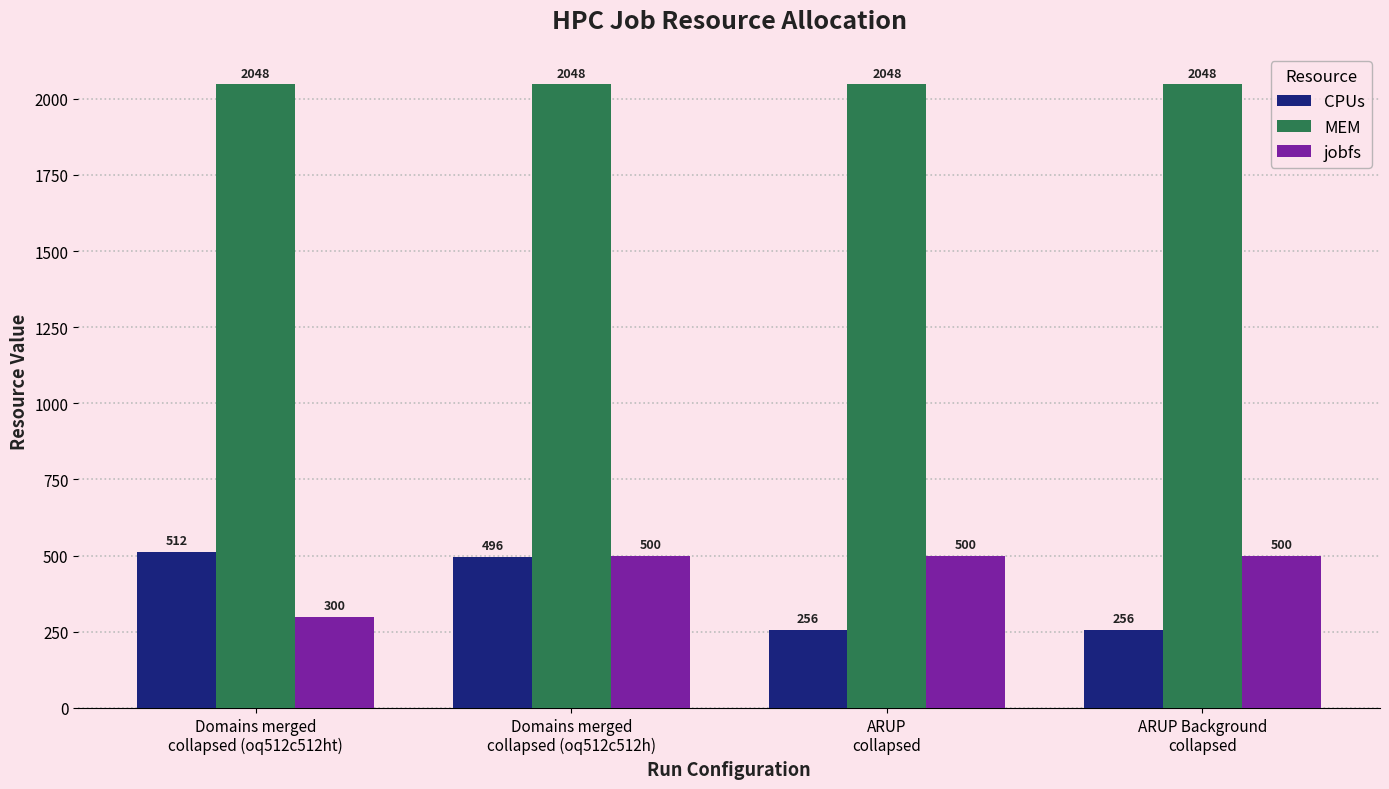

Rank the series by their maximum value, from lowest to highest.

jobfs, CPUs, MEM